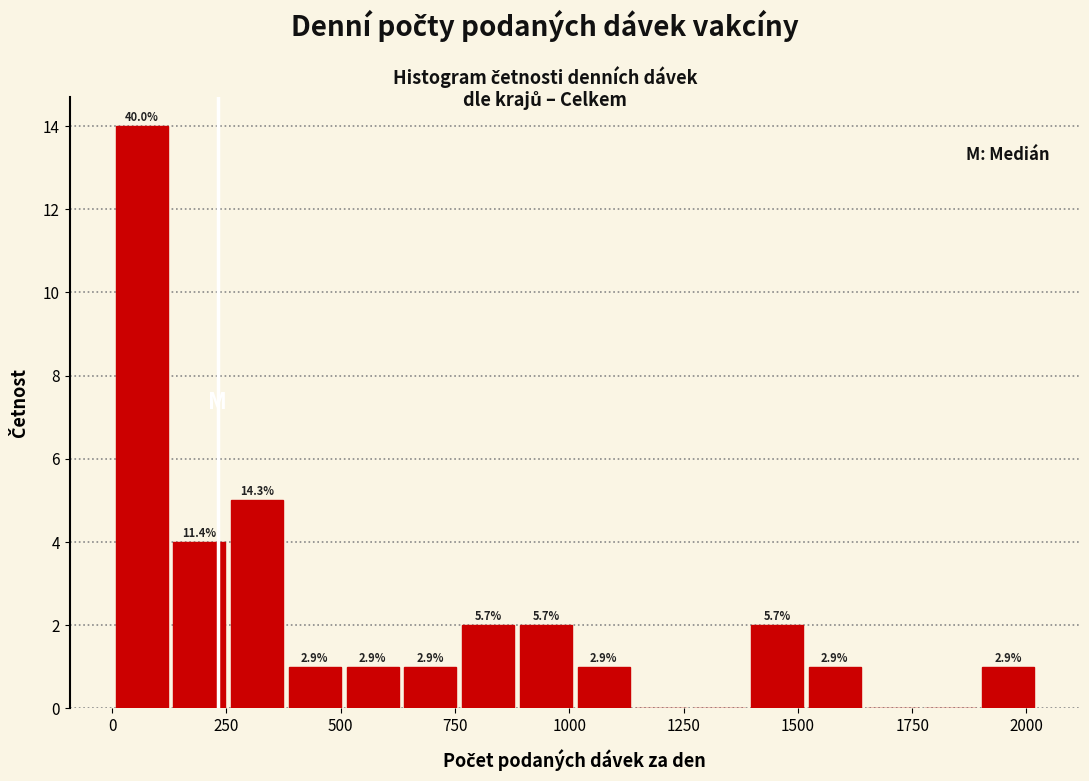

Read against the x-axis, roughly where is the centre of the tallest bar?

50